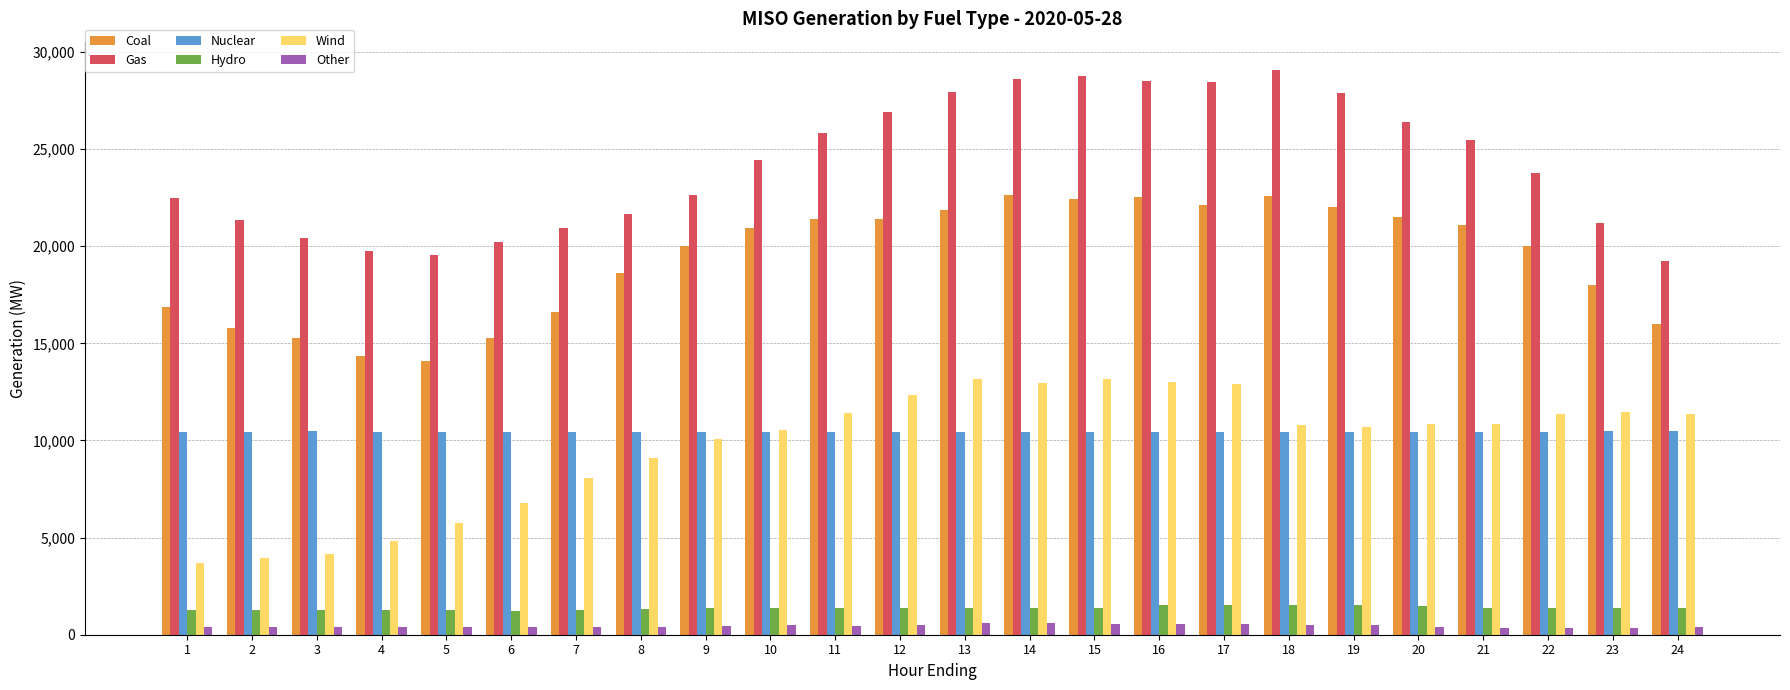

Is the value of Gas at 3 greater than the value of Nuclear at 9?

Yes